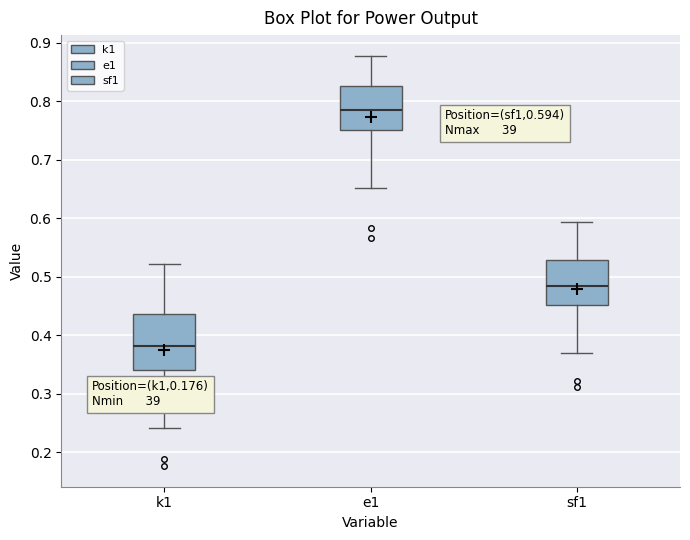

Which box is the tallest, from its lower edge to its upper edge?

k1